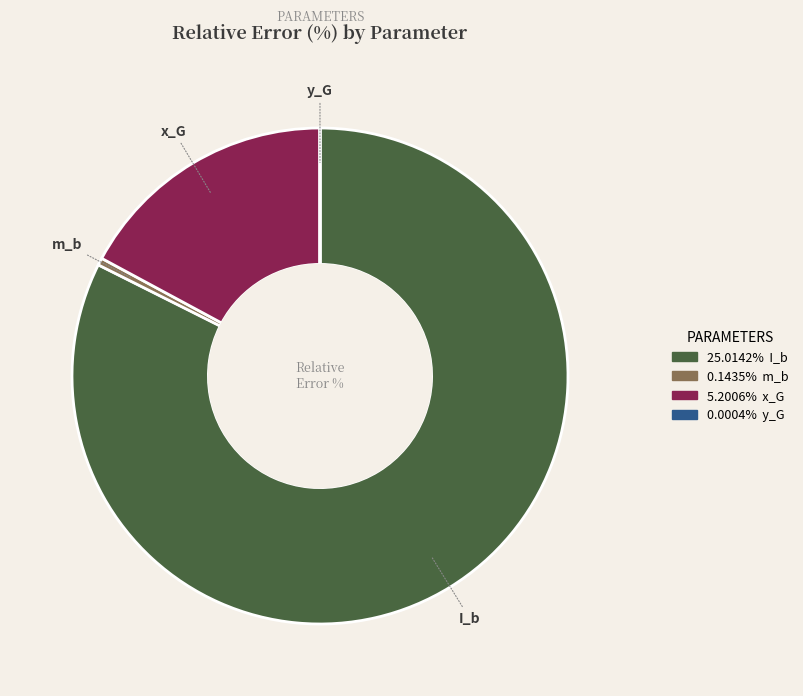

Is there any slice that represents more than half of the pie?

Yes